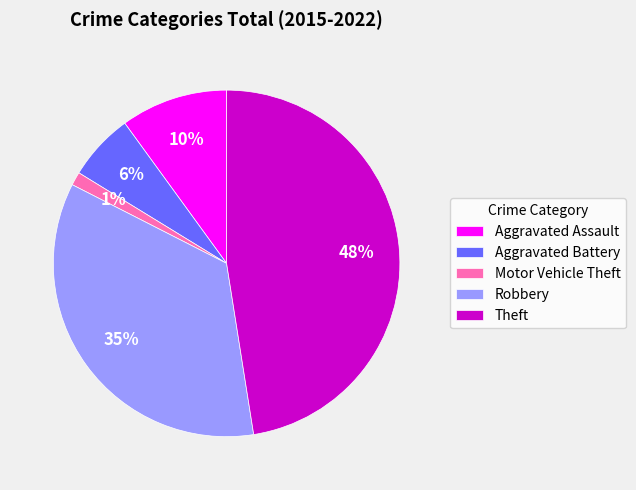

True or false: Theft accounts for 54% of the total.

False